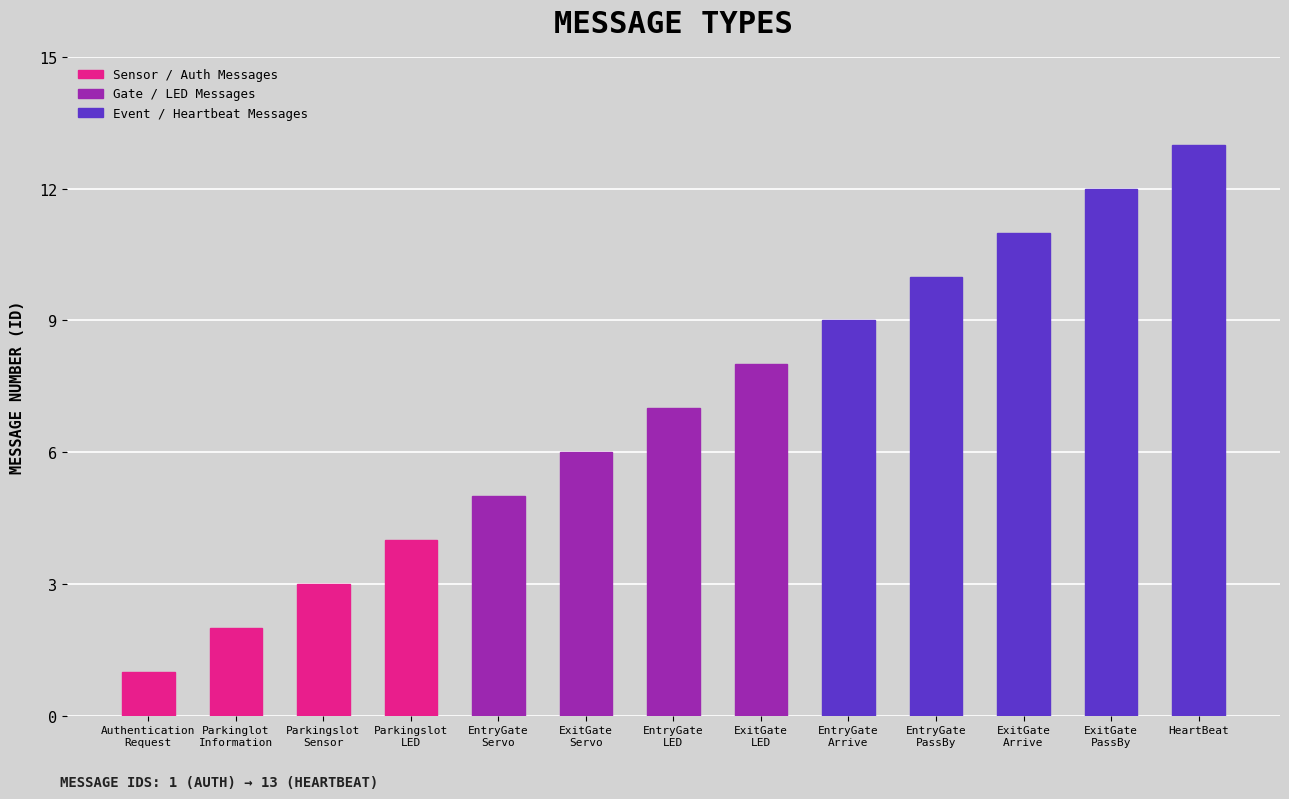

Reading right to left, extract all data points from this chart.

HeartBeat=13	ExitGate
PassBy=12	ExitGate
Arrive=11	EntryGate
PassBy=10	EntryGate
Arrive=9	ExitGate
LED=8	EntryGate
LED=7	ExitGate
Servo=6	EntryGate
Servo=5	Parkingslot
LED=4	Parkingslot
Sensor=3	Parkinglot
Information=2	Authentication
Request=1